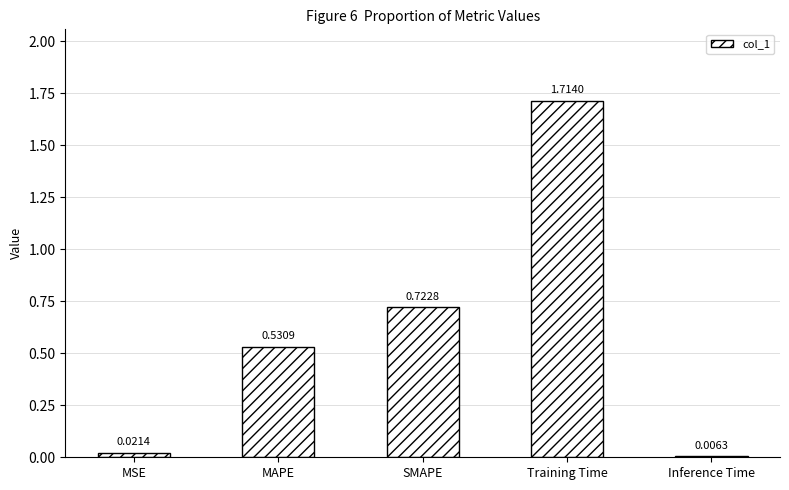

What is the change in value from MSE to Training Time?

+1.7